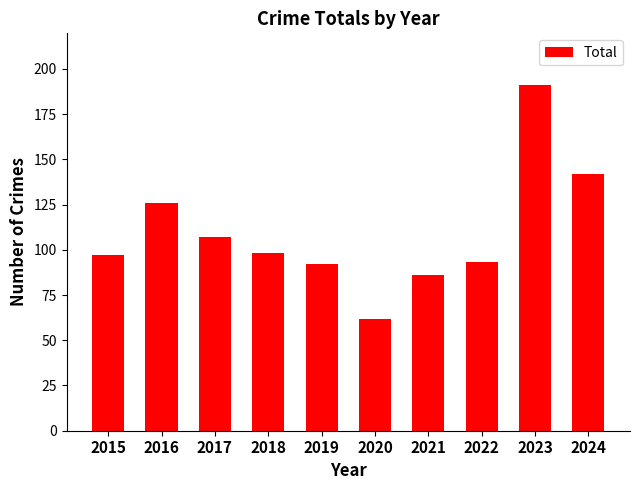

Does the chart contain any negative values?

No